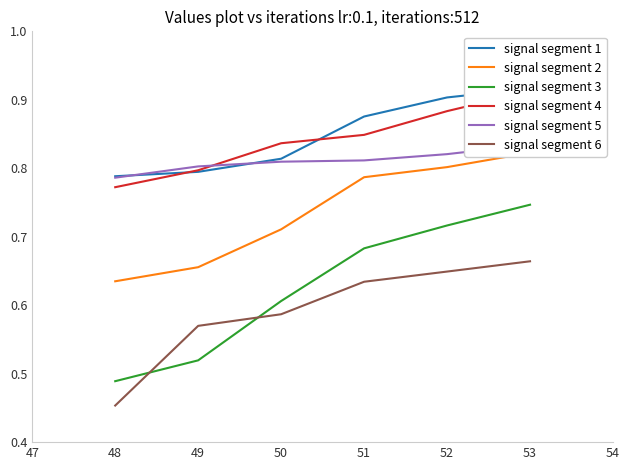

How many distinct data groups are displayed?

6